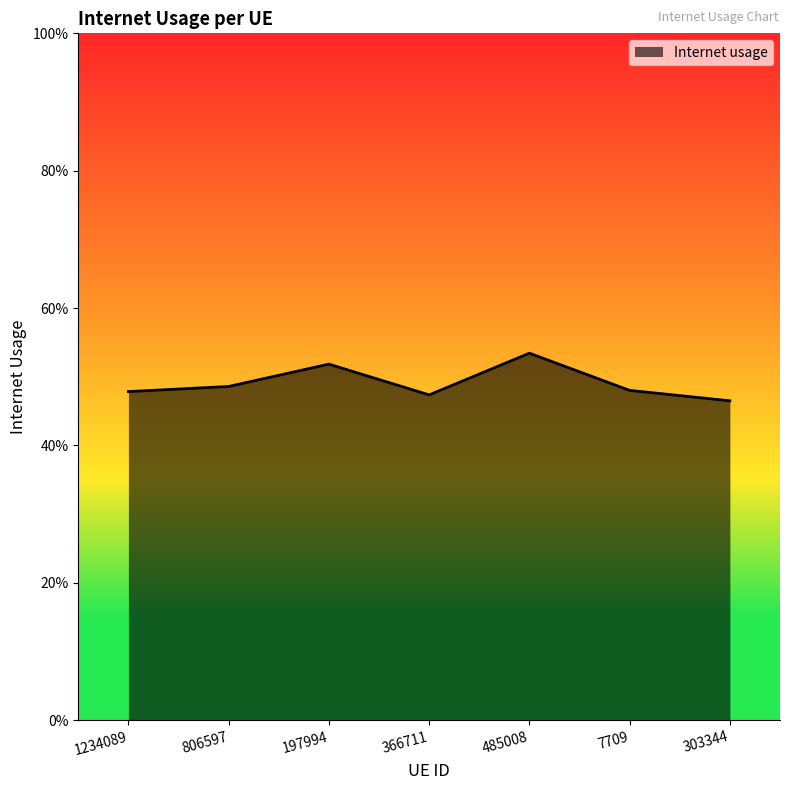

What is the difference between the maximum and second lowest values?

0.1